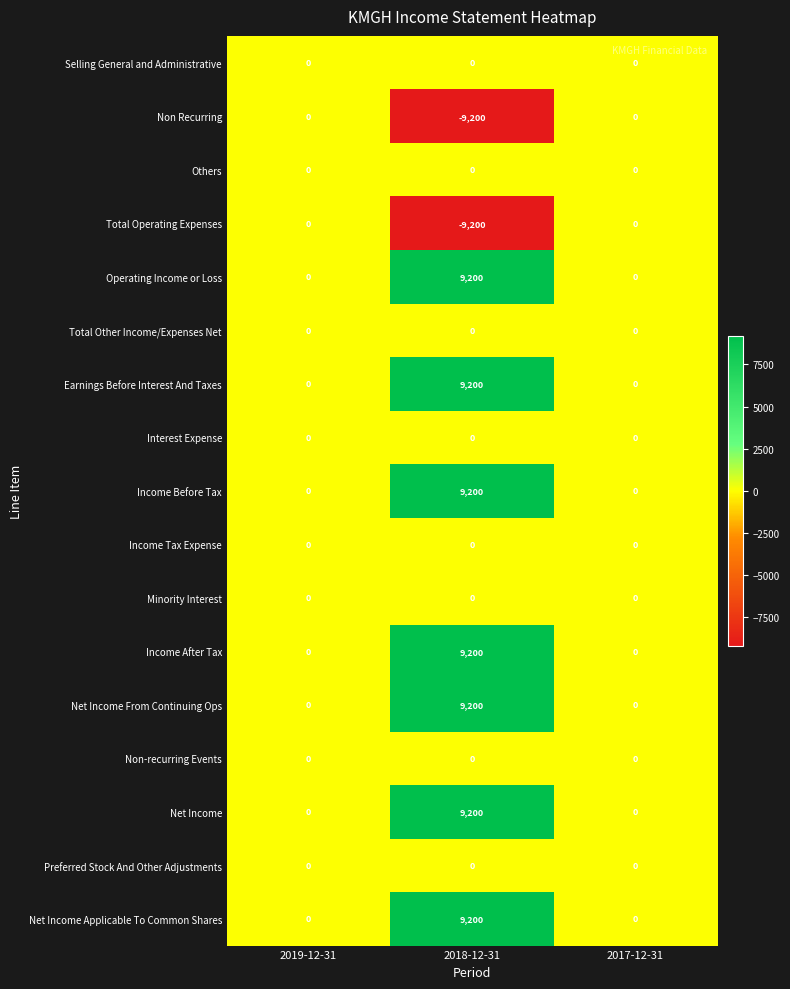

At which category does the chart reach its peak across all series?

2018-12-31